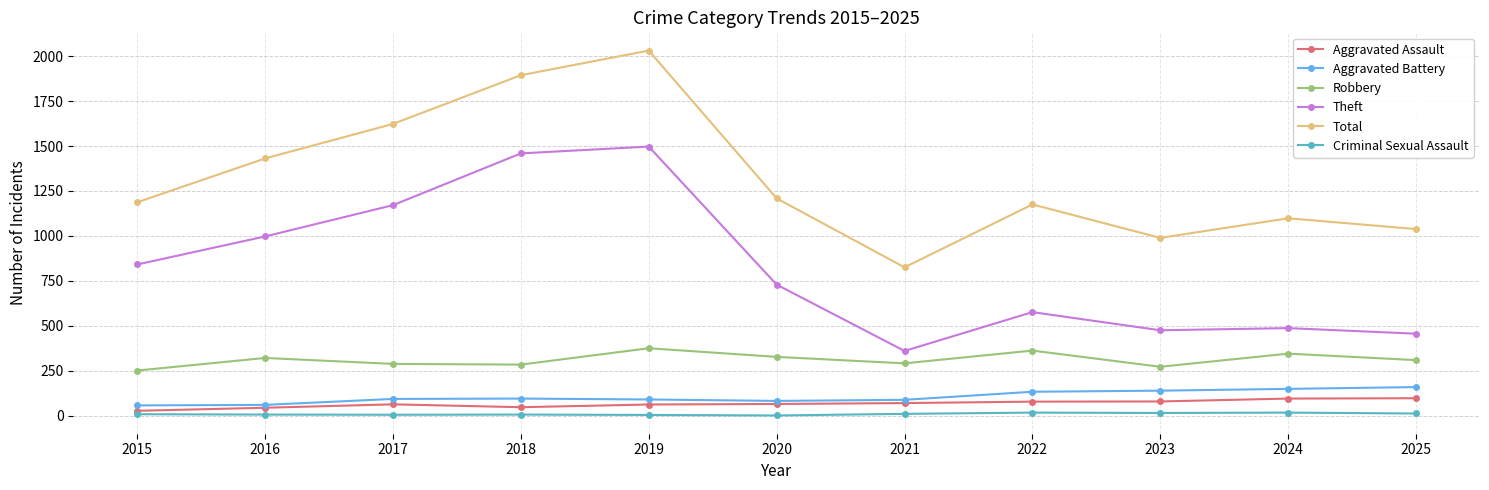

List the series in order of their peak value, lowest first.

Criminal Sexual Assault, Aggravated Assault, Aggravated Battery, Robbery, Theft, Total